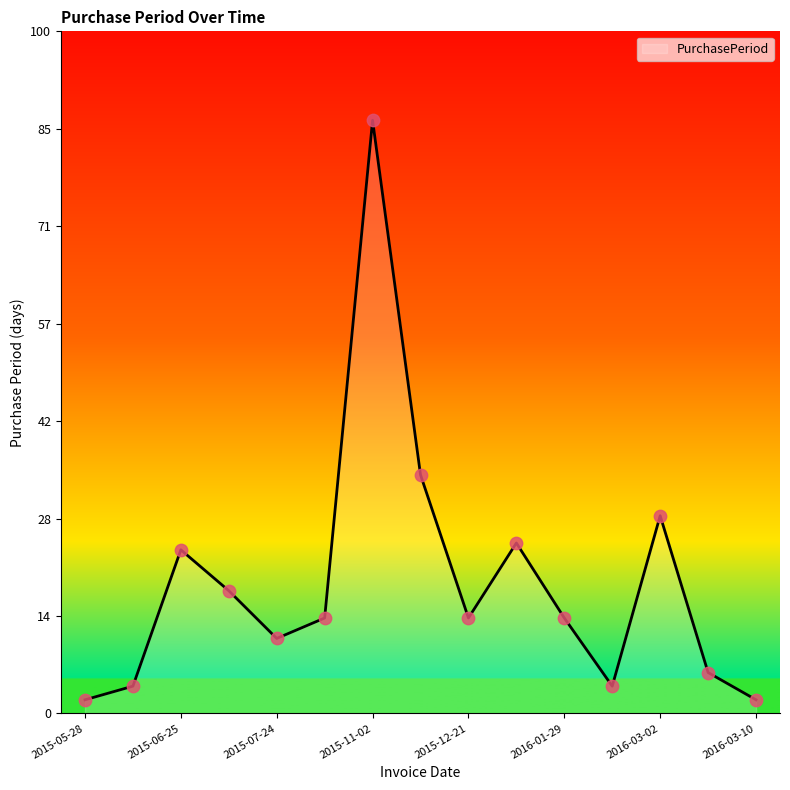

What is the maximum value shown in the chart?

87